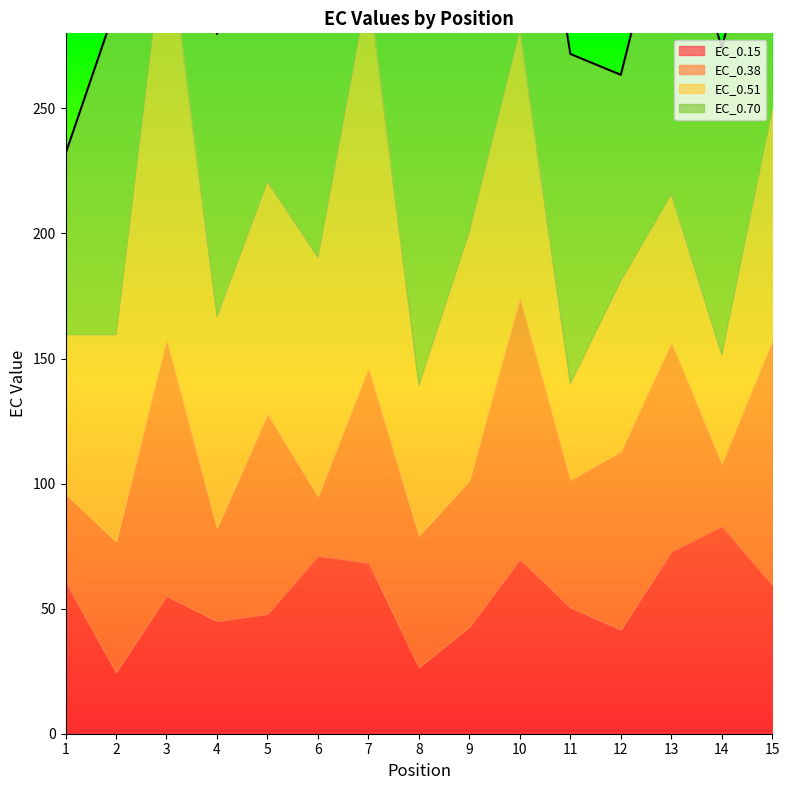

In EC_0.15, how many points are higher than both neighbors (excluding endpoints)?

4